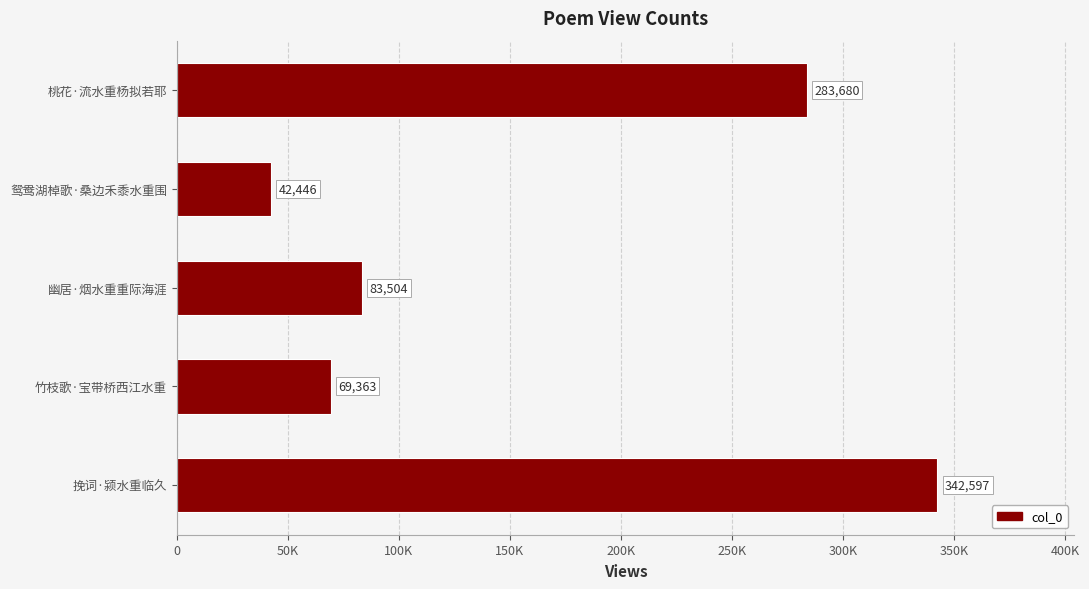

List the labels in order of value, largest first.

挽词·颍水重临久, 桃花·流水重杨拟若耶, 幽居·烟水重重际海涯, 竹枝歌·宝带桥西江水重, 鸳鸯湖棹歌·桑边禾黍水重围